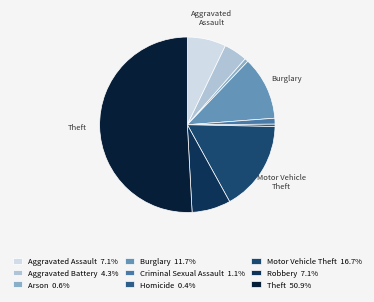

How many segments does this pie chart have?

9